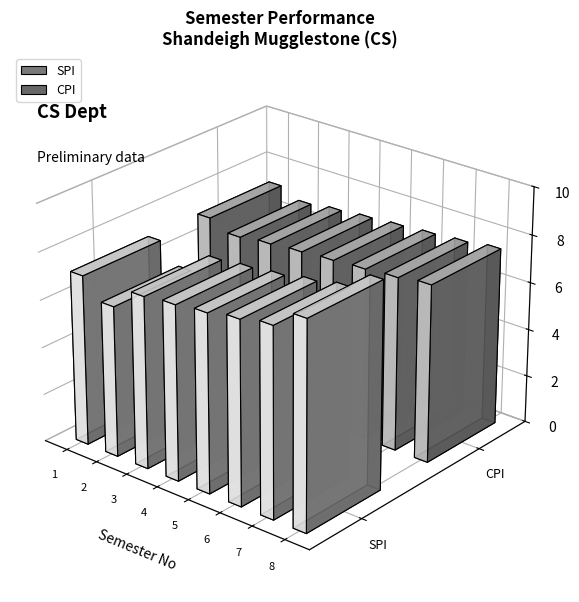

Is the value of CPI at 4 greater than the value of SPI at 8?

No